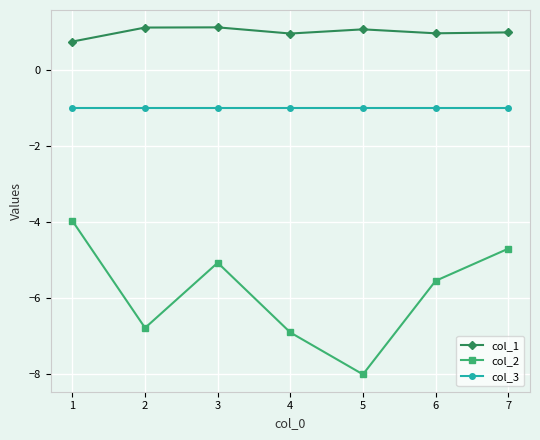

Between 2 and 5, which series saw the biggest shift?

col_2